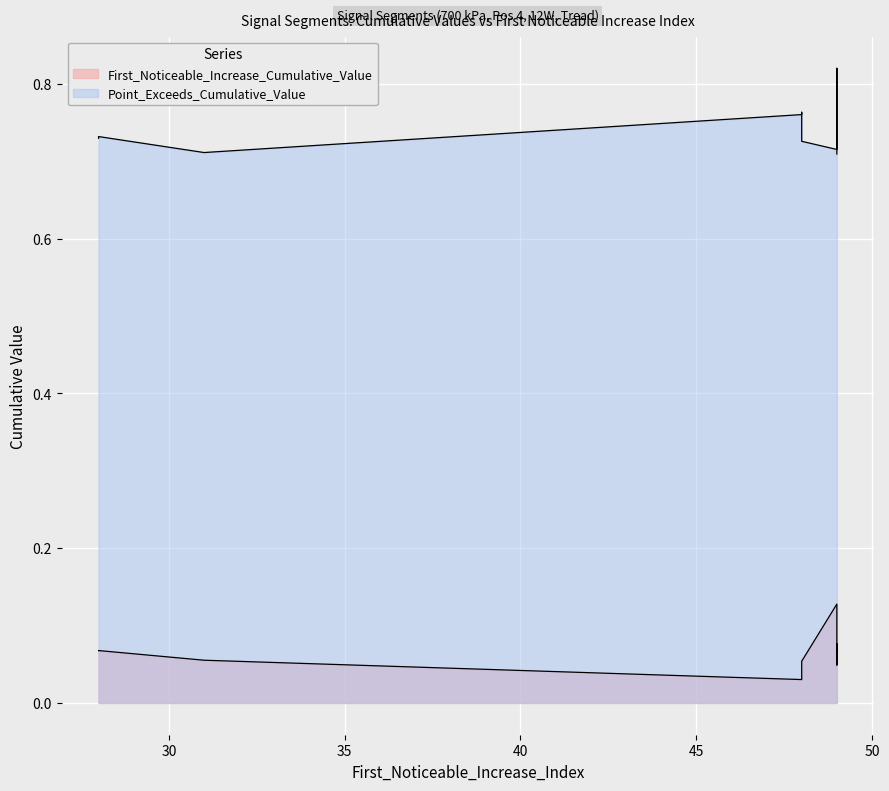

Where is the first local maximum for First_Noticeable_Increase_Cumulative_Value?

segment 2